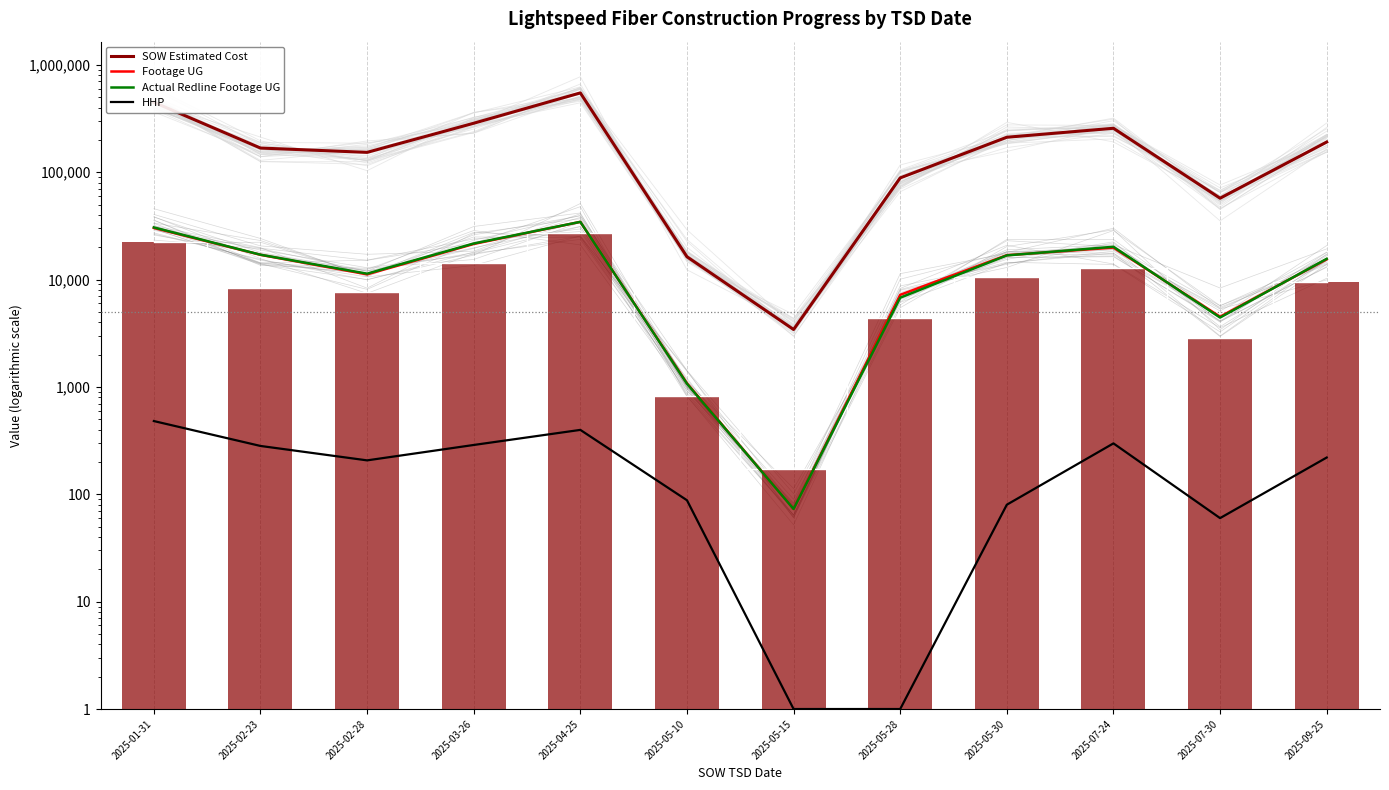

What is the difference between the maximum and second lowest values in the Actual Redline Footage UG series?

33400.0